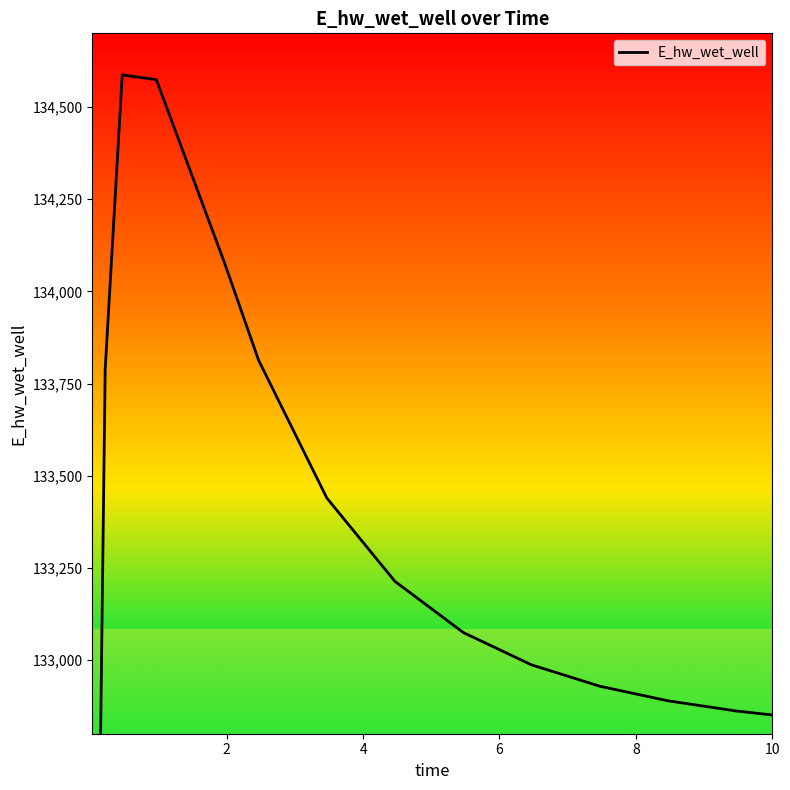

Approximately how many times larger is the value at 6 compared to 8?

1.0